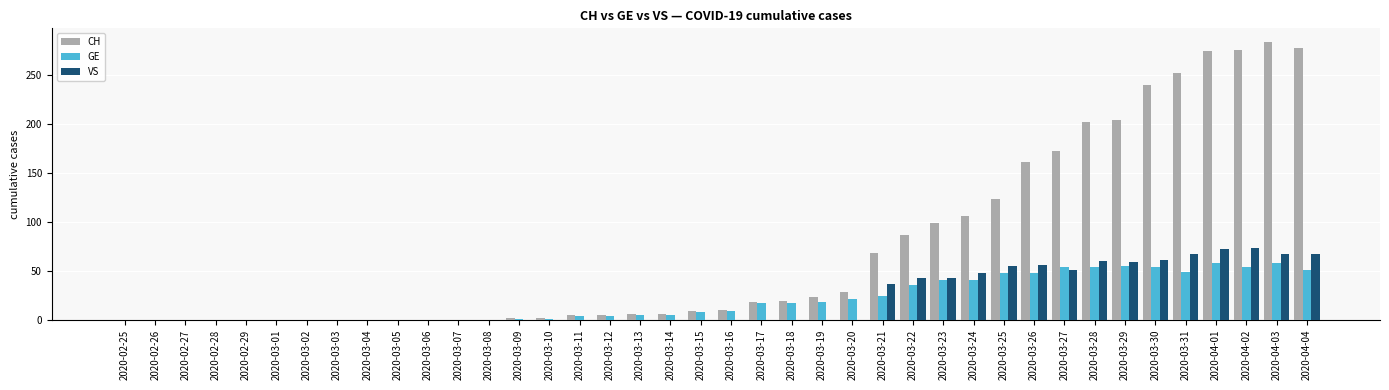

What is the sum of the CH values at 2020-02-25 and 2020-03-27?

173